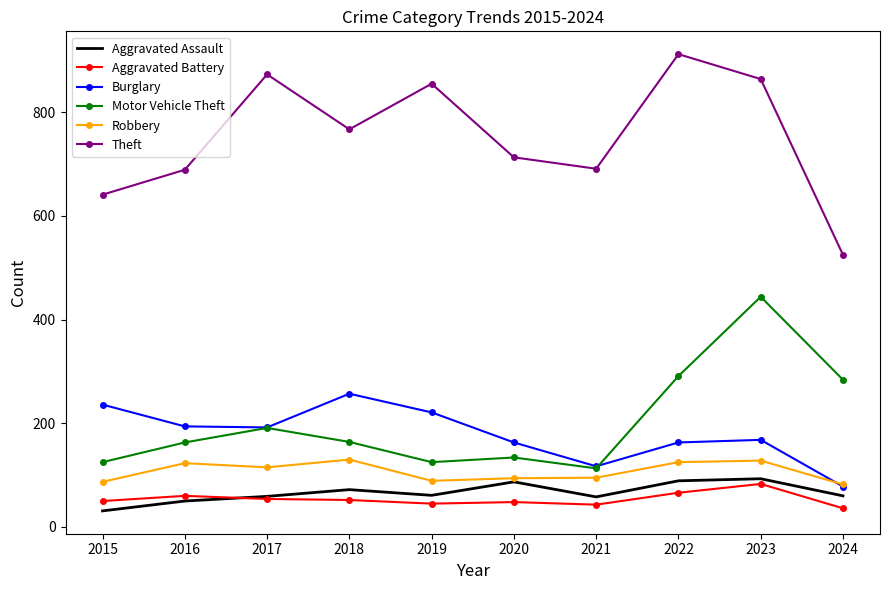

What is the spread (max minus min) of values at 2015?

610